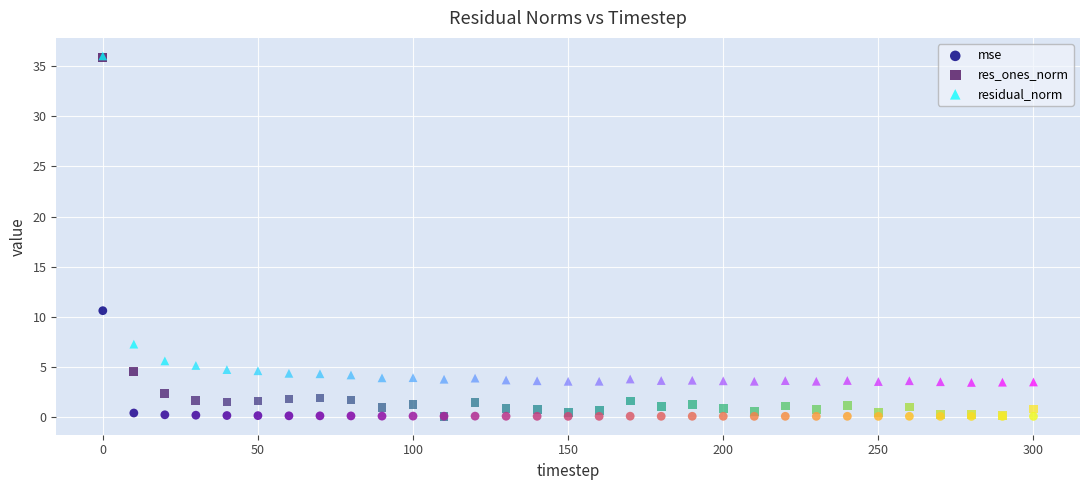

In the res_ones_norm series, what Y value is closest to 17?

4.6